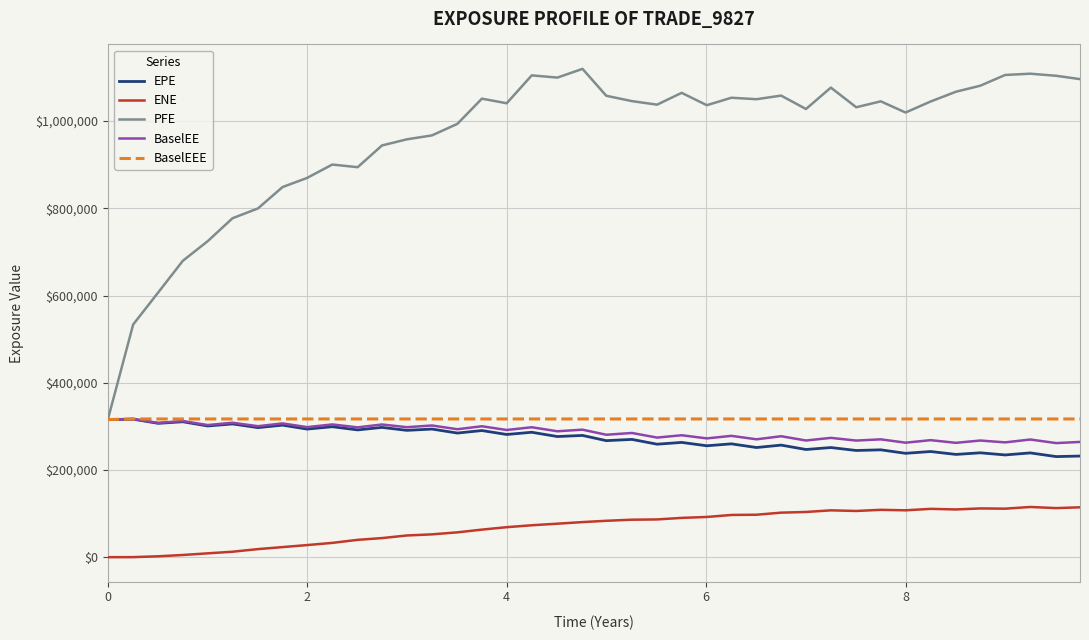

What is the minimum value for PFE?

315567.0